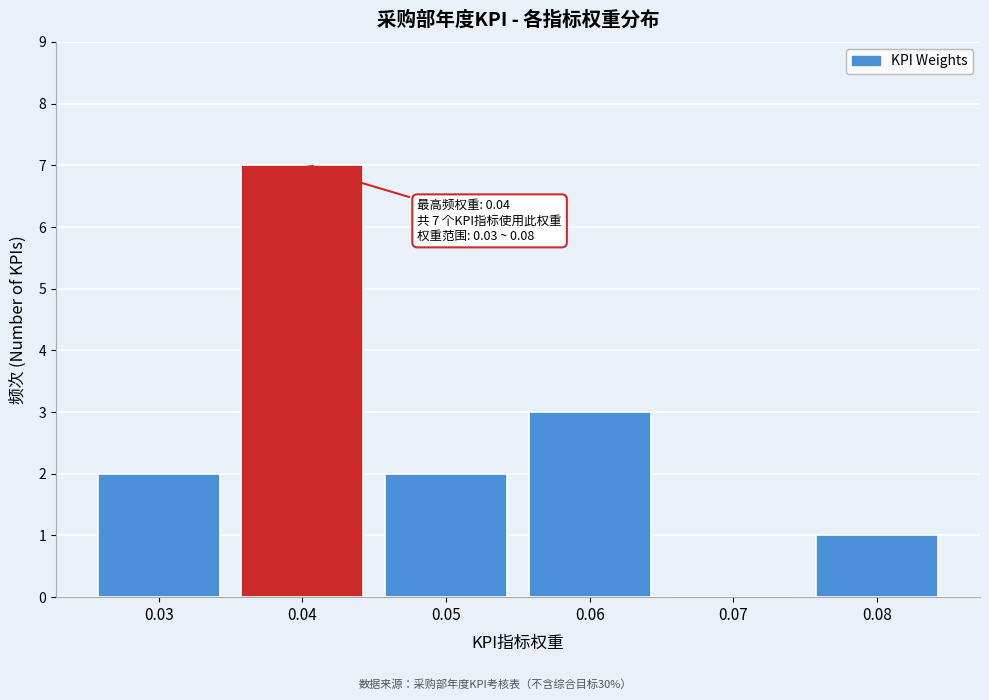

Over which range of the x-axis is the bar tallest?

0.035 to 0.045